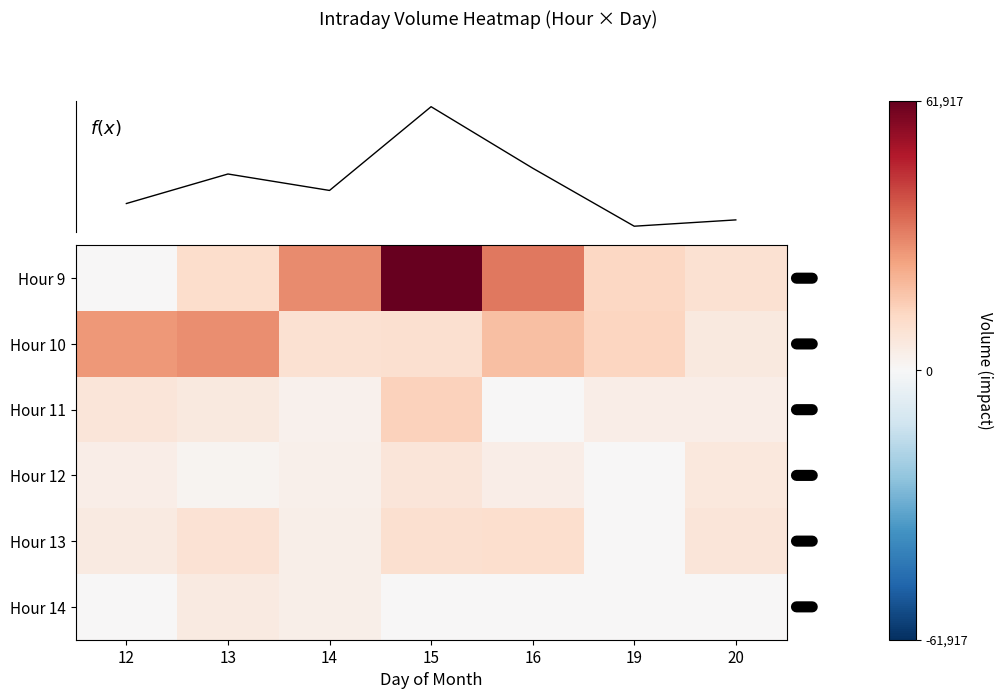

What is the highest value of the Hour 11 series?

14048